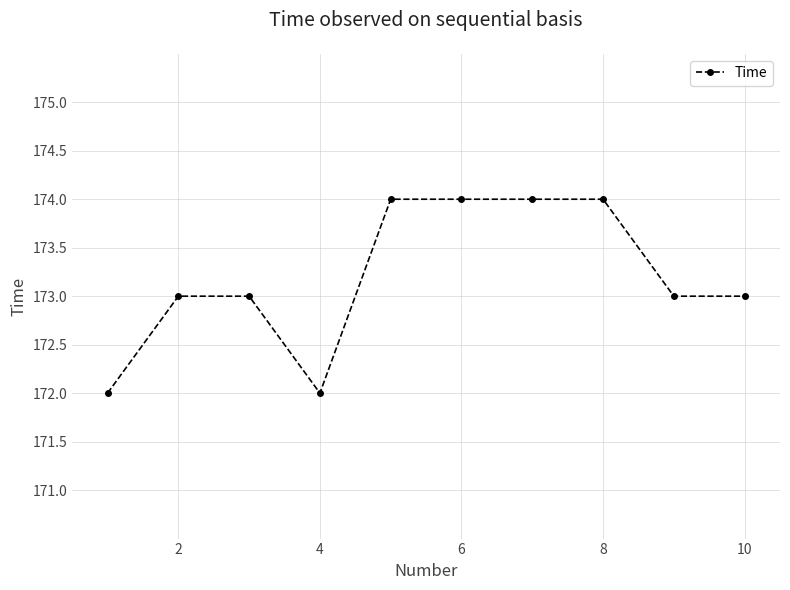

What is the maximum value shown in the chart?

174